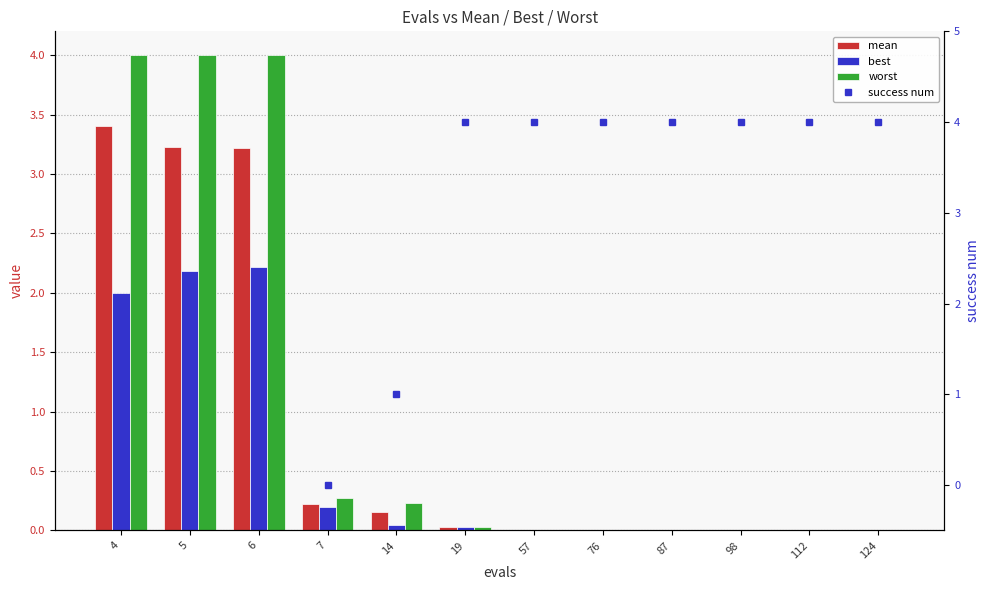

Which series changed the most between 4 and 87?

success num